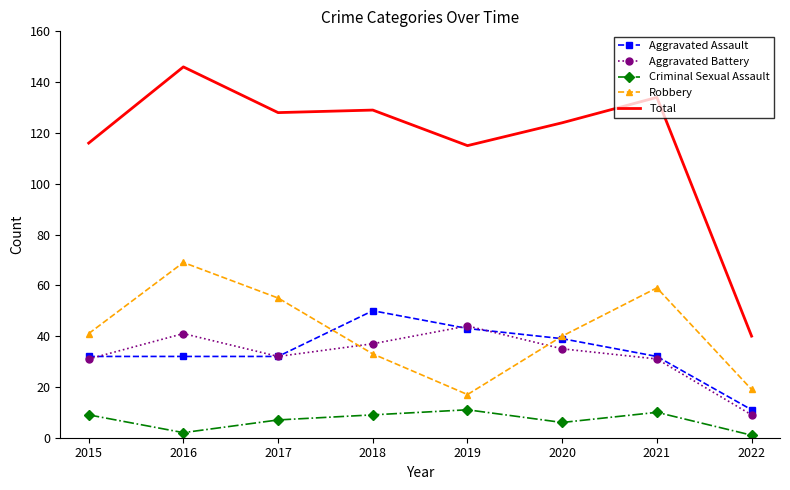

At 2016, list the series in order from largest to smallest.

Total, Robbery, Aggravated Battery, Aggravated Assault, Criminal Sexual Assault